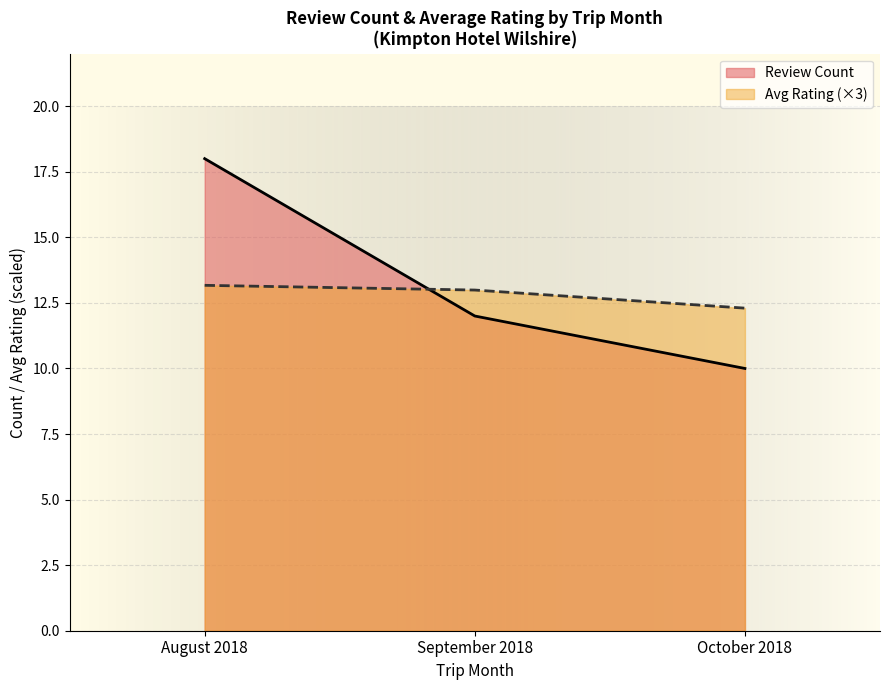

What are all the series names shown in the legend?

Review Count, Avg Rating (×3)